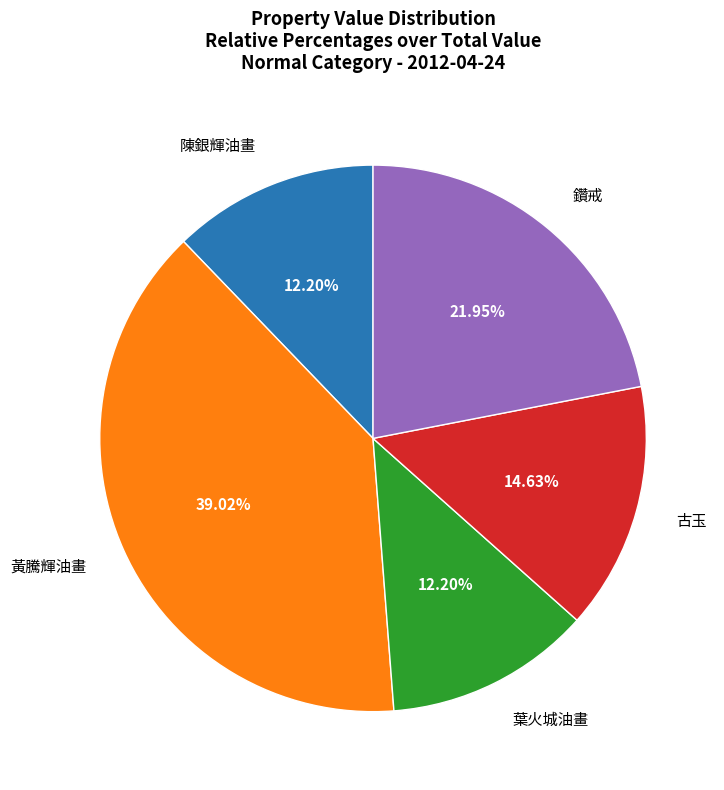

To the nearest percent, what portion does 葉火城油畫 represent?

12%